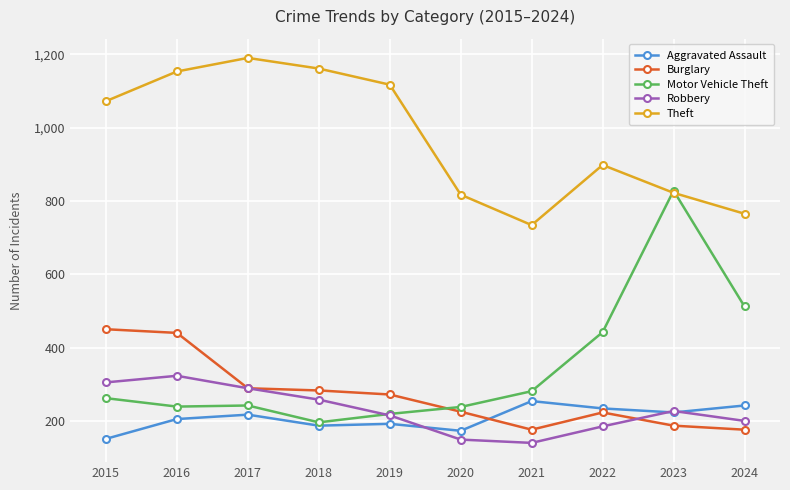

List the series in order of their peak value, highest first.

Theft, Motor Vehicle Theft, Burglary, Robbery, Aggravated Assault